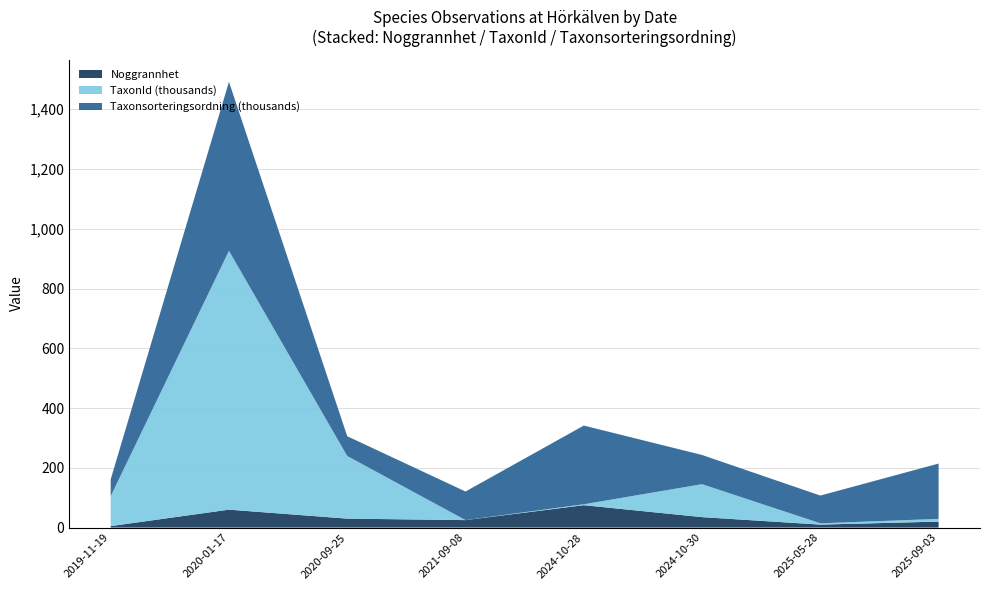

At which category is the sum across all series the highest?

2020-01-17